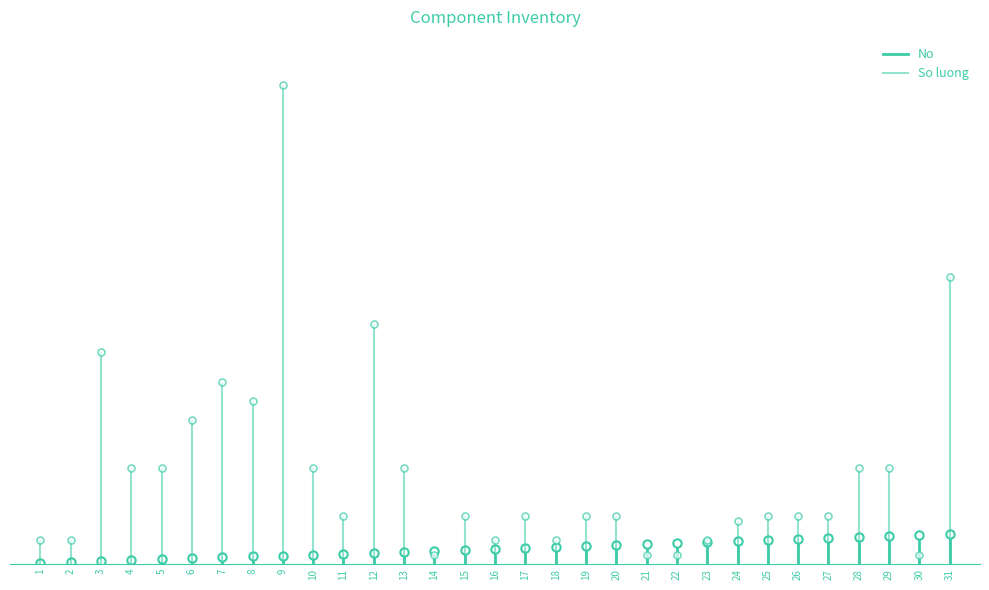

Where is So luong nearest to the value 255?

12